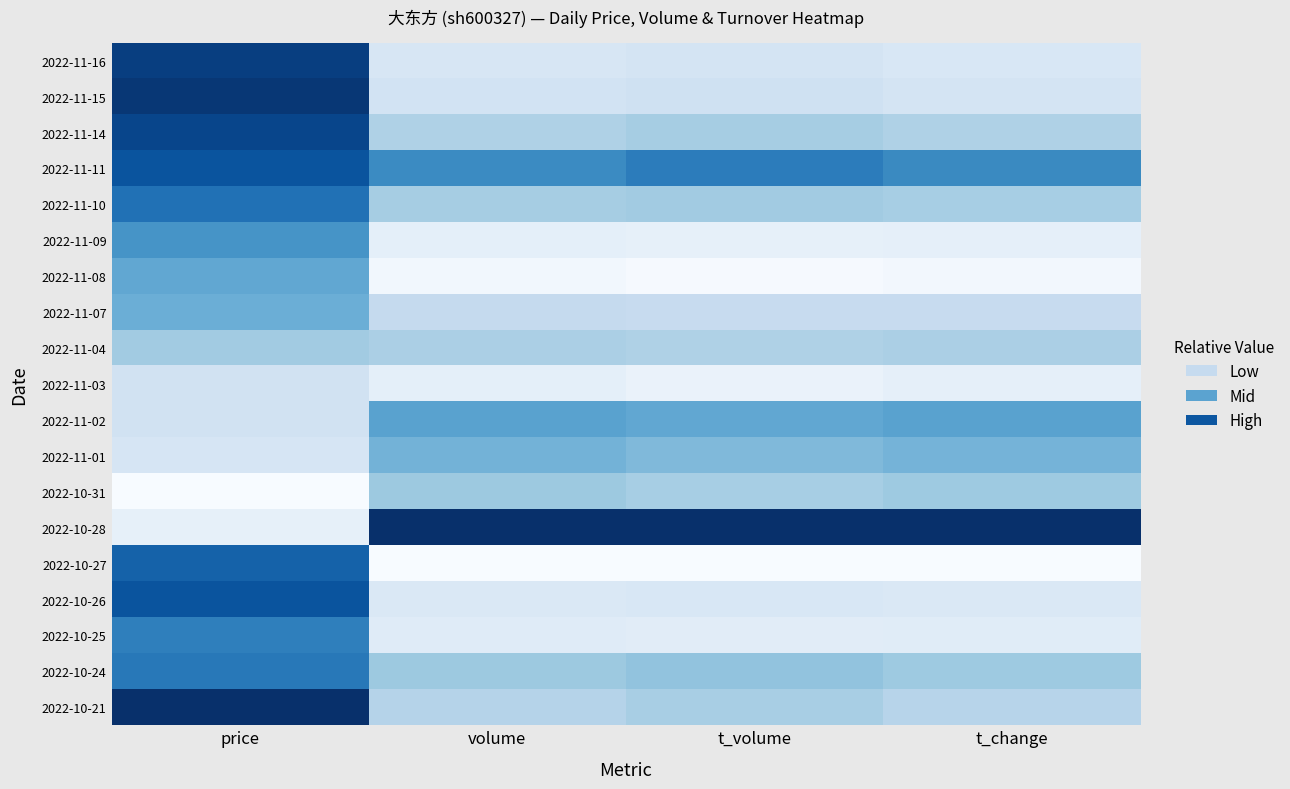

What is the greatest value displayed?

1.0